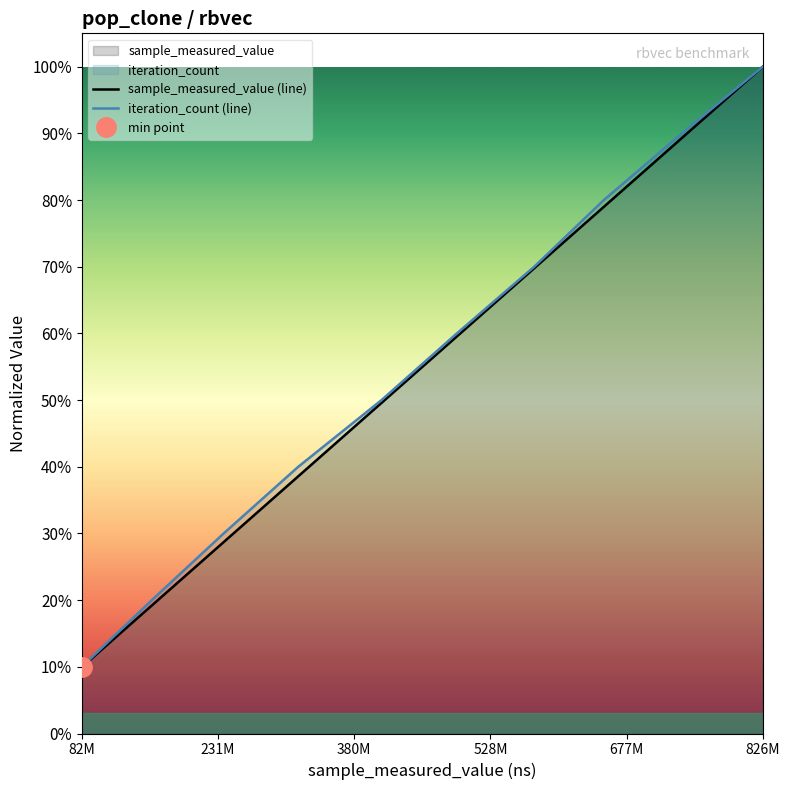

True or false: sample_measured_value (line) and iteration_count (line) cross at least once.

False